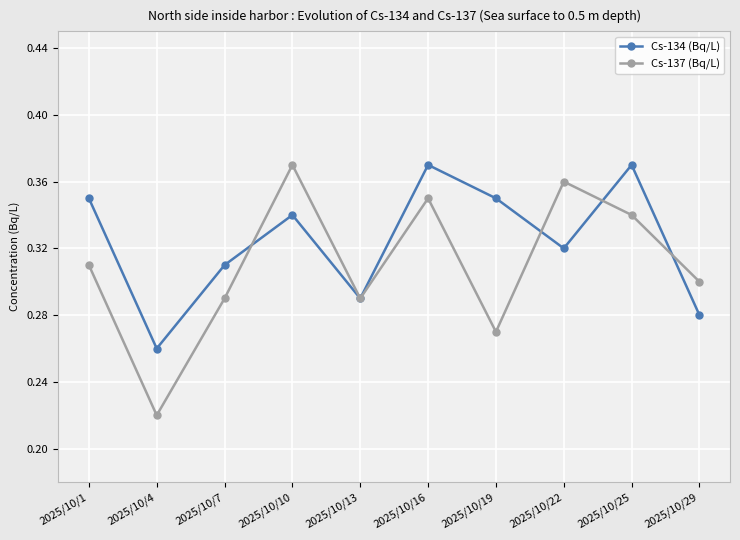

The value of Cs-137 (Bq/L) at 2025/10/13 is 0.5. True or false?

False